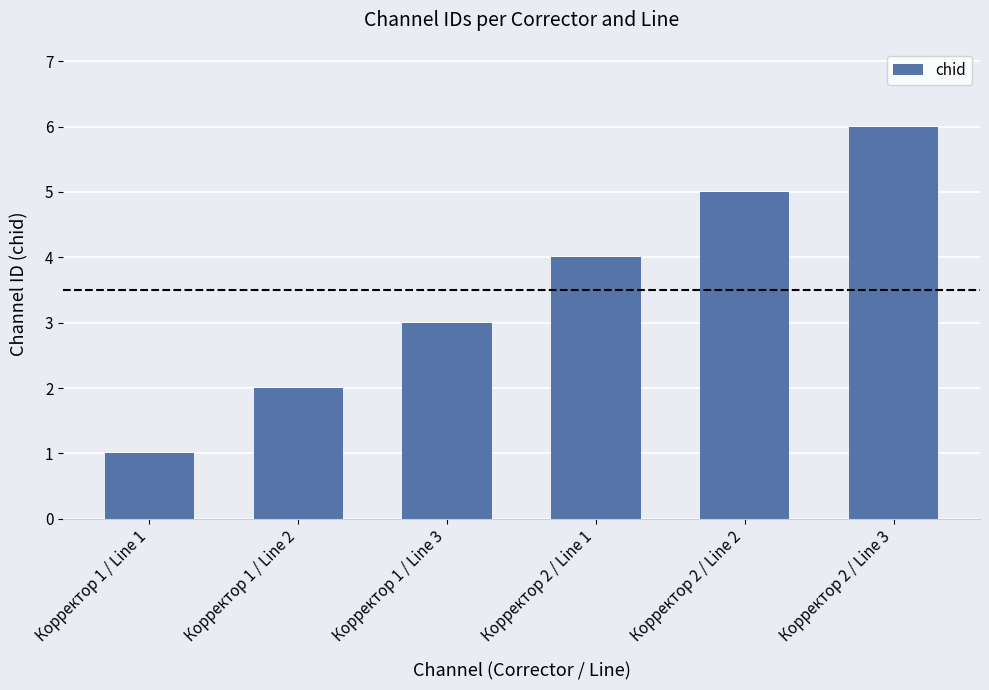

Reading left to right, list all the values displayed in this chart.

1	2	3	4	5	6